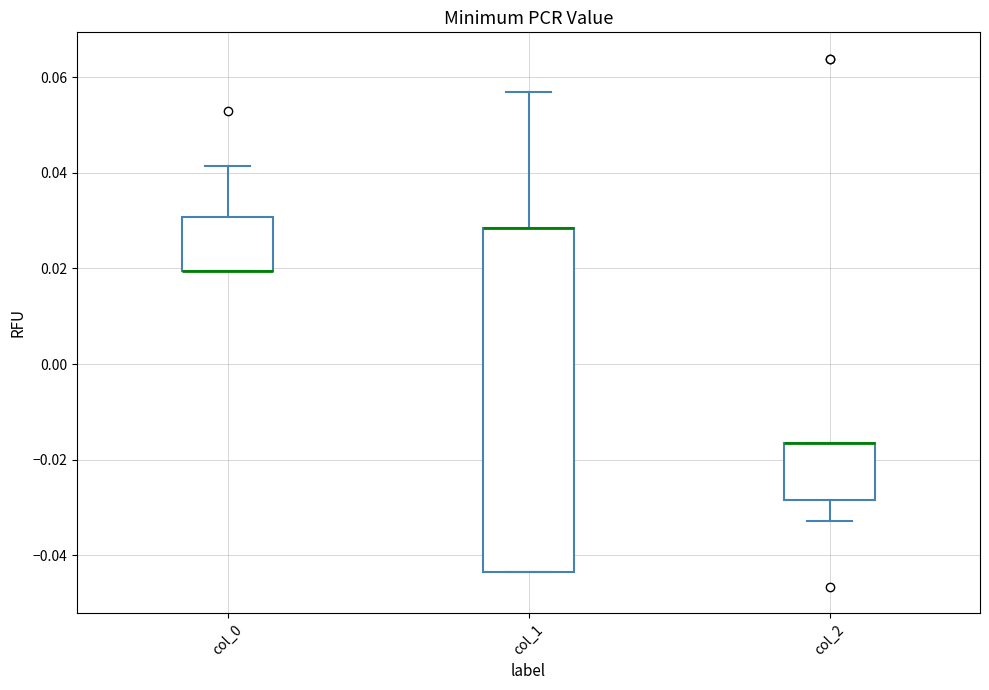

Reading left to right, transcribe this box plot: for each box, give where its median line is, the range the box spans, and where its two whiskers end, as read against the y-axis. The values are not printed on the chart, so give them approximately, as read against the axis.

col_0: median 0.020 (drawn on the box's lower edge), box 0.020 to 0.030, whiskers 0.020 to 0.042
col_1: median 0.028 (drawn on the box's upper edge), box -0.044 to 0.028, whiskers -0.044 to 0.056
col_2: median -0.016 (drawn on the box's upper edge), box -0.028 to -0.016, whiskers -0.032 to -0.016